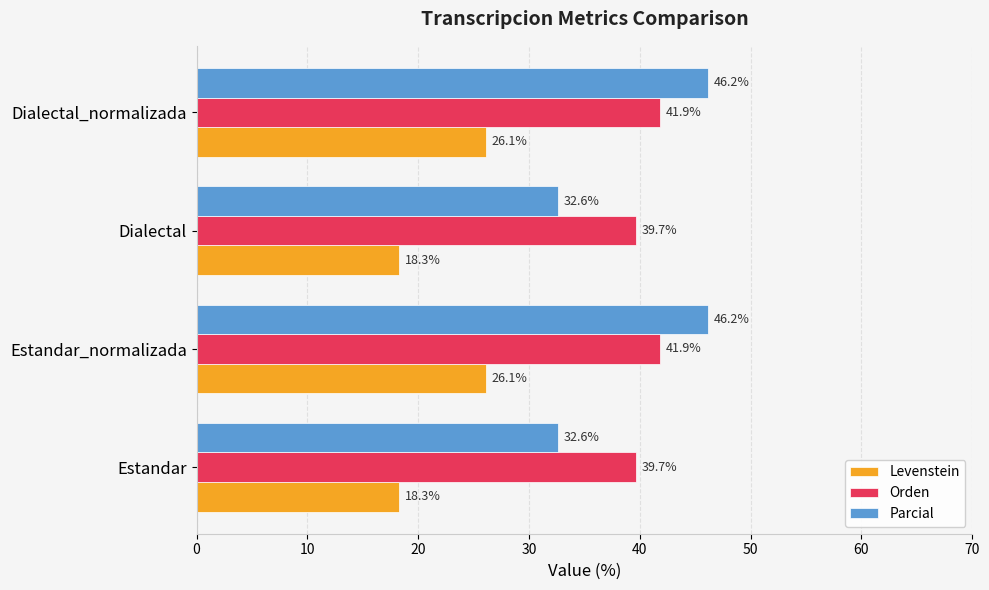

What is the lowest value of the Parcial series?

32.6